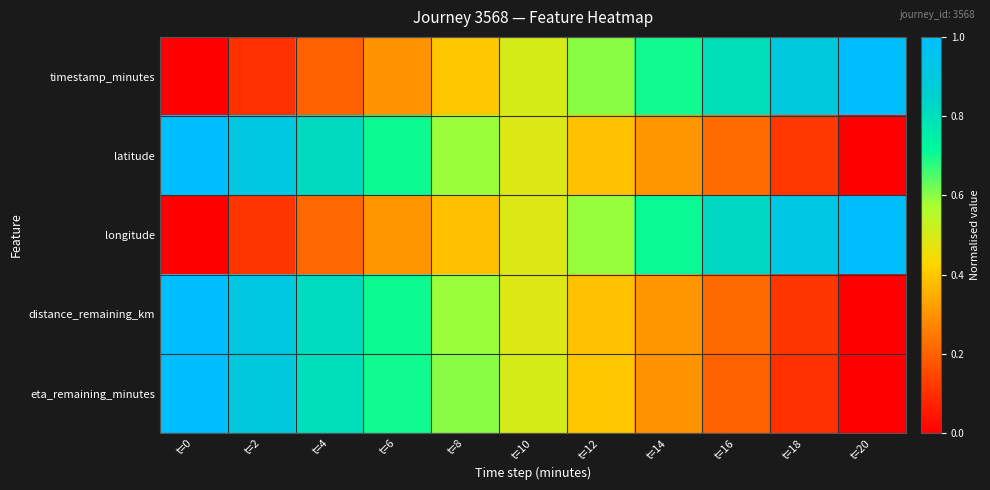

What is the spread (max minus min) of values at t=4?

0.6